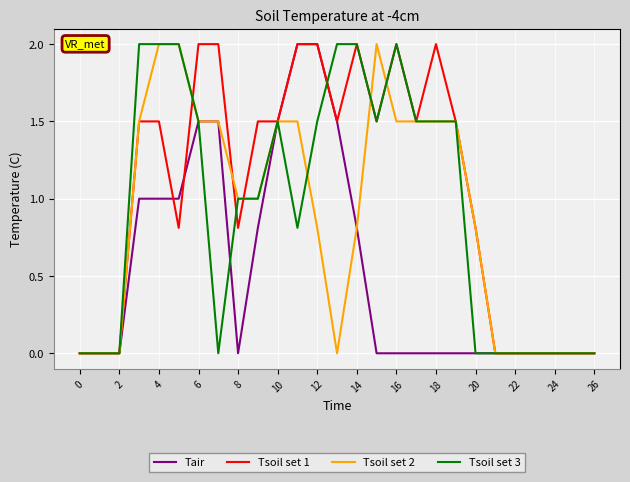

Which series has the largest total across all categories?

Tsoil set 1